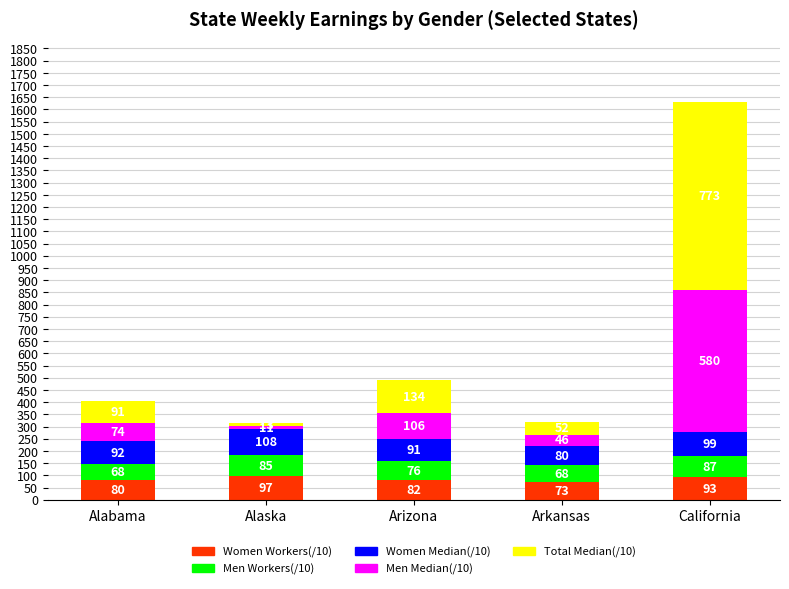

What is the total value across all series at Arkansas?

319